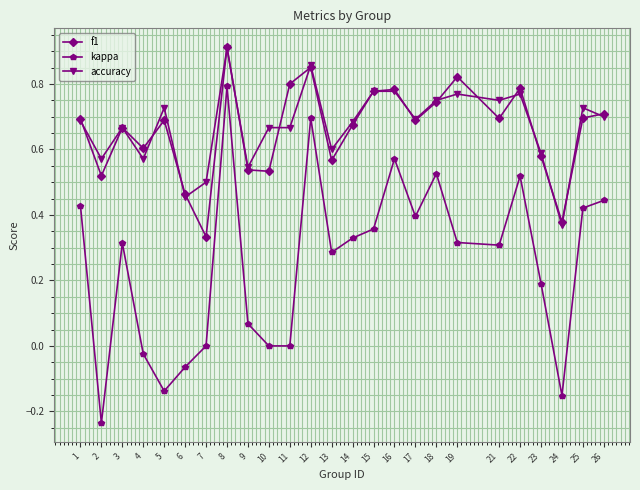

Is it true that accuracy equals 0.9 at 7?

False